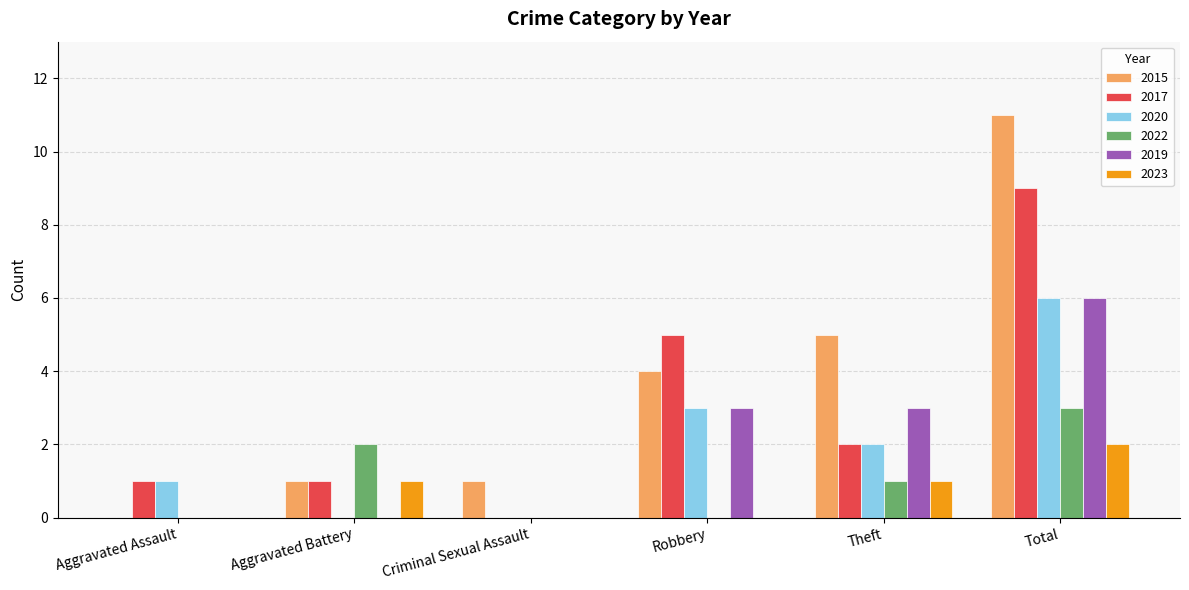

Reading left to right, list all the values displayed in this chart.

2015: 0	1	1	4	5	11
2017: 1	1	0	5	2	9
2020: 1	0	0	3	2	6
2022: 0	2	0	0	1	3
2019: 0	0	0	3	3	6
2023: 0	1	0	0	1	2